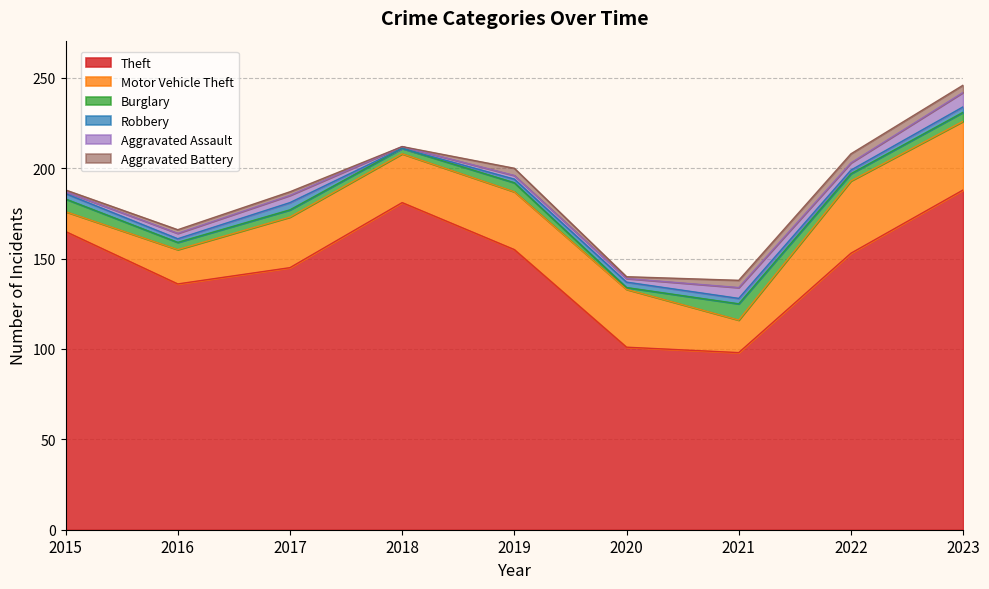

What value does the Theft series have at 2021?

98